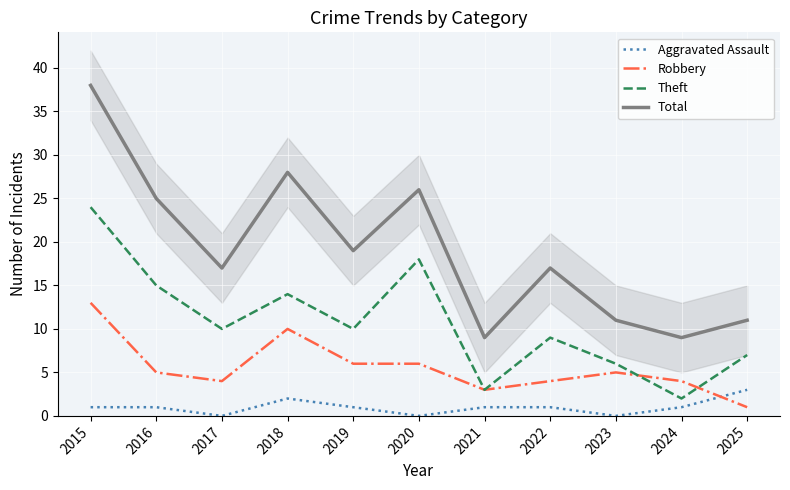

What is the difference between the Aggravated Assault values at 2017 and 2015?

1